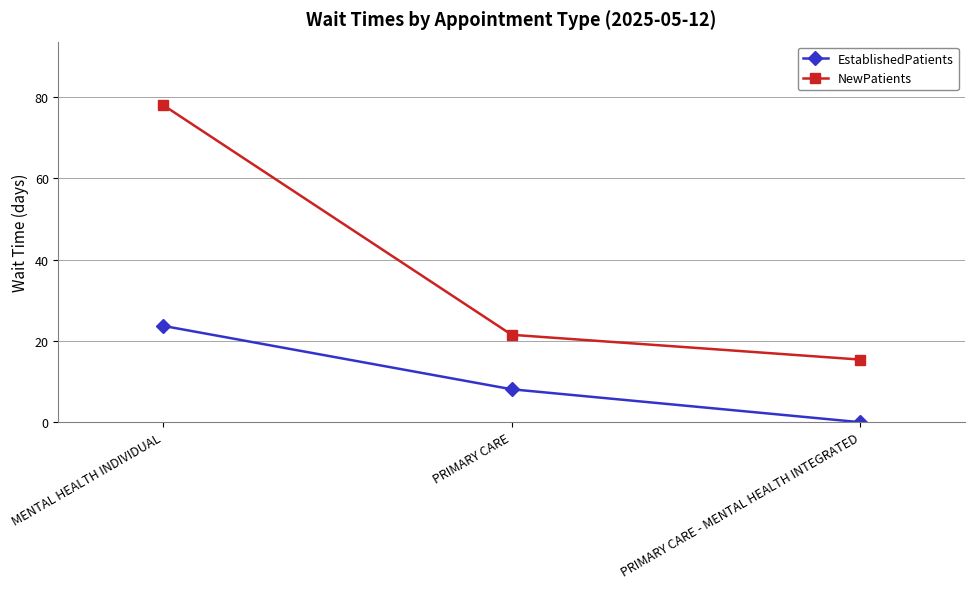

What is the lowest value of the NewPatients series?

15.4